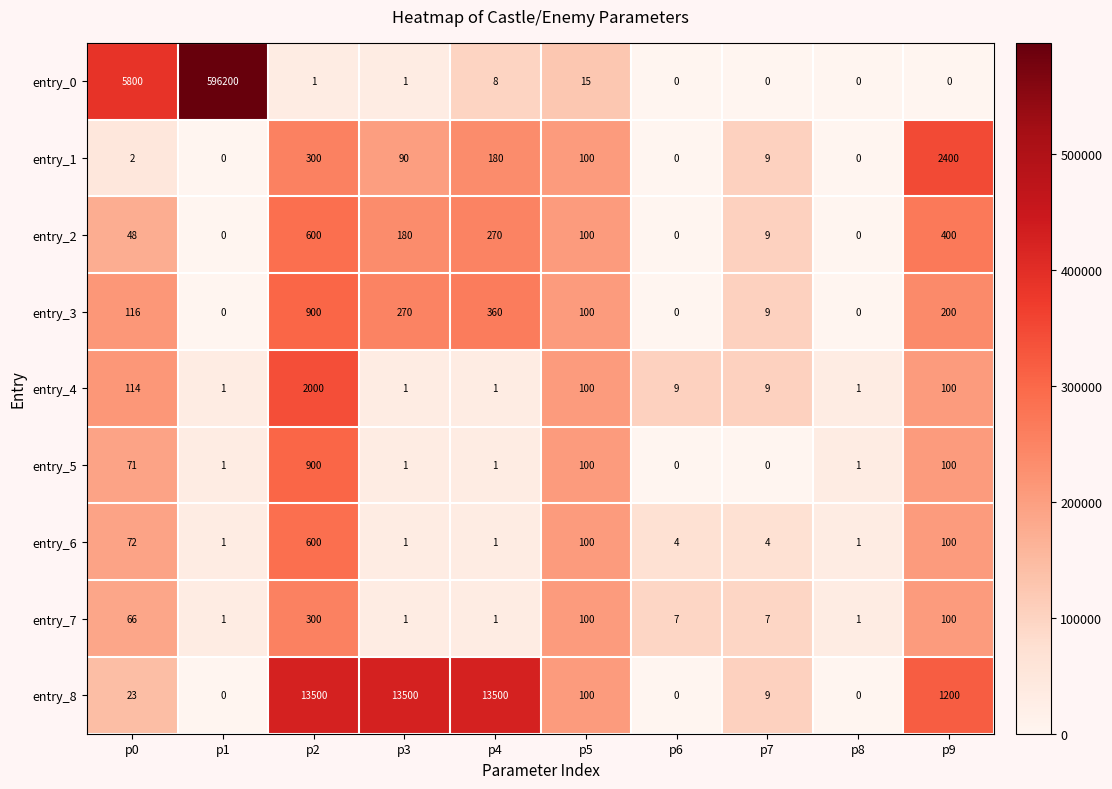

What is the total value across all series at p6?

20